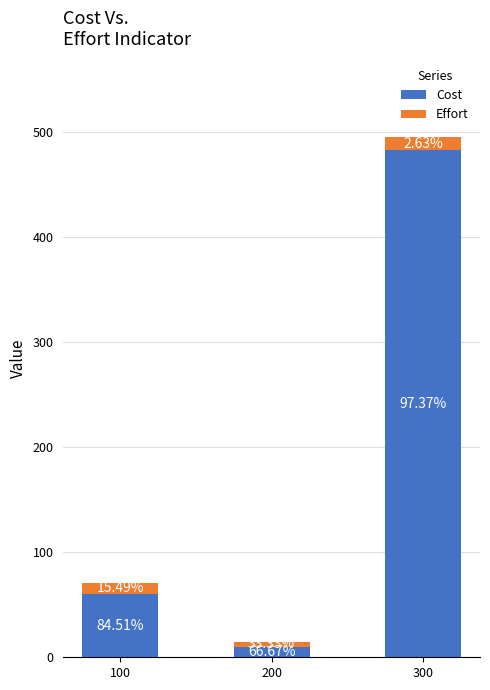

Where does the Effort series first go above 11?

300